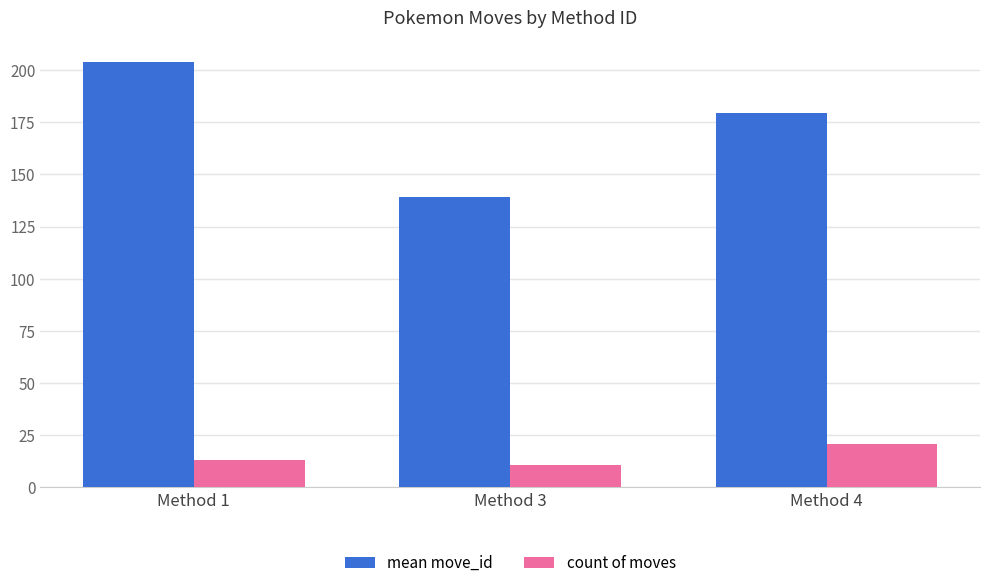

What is the sum of the mean move_id values at Method 1 and Method 3?

343.2